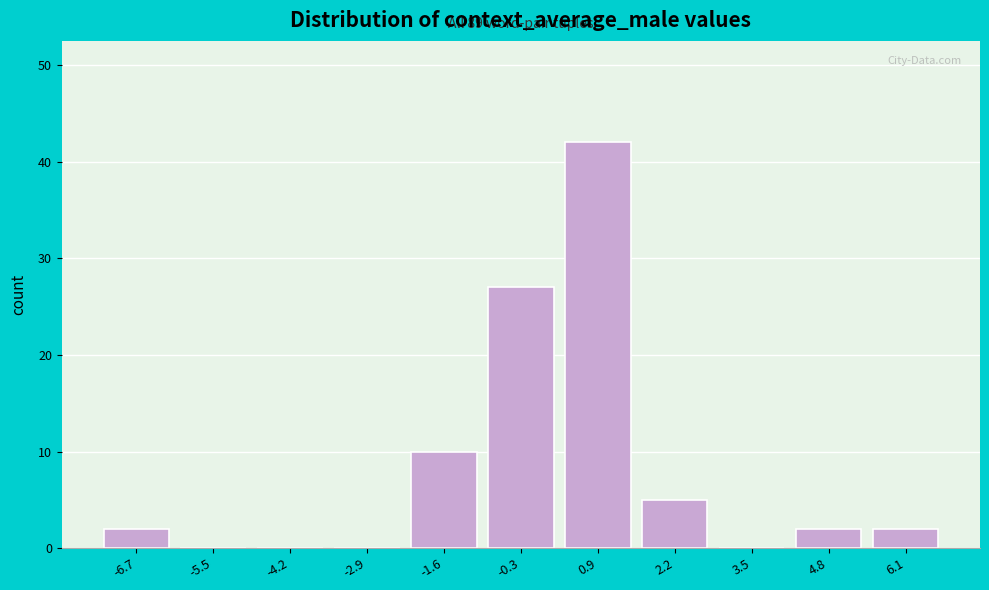

Over which range of the x-axis is the bar tallest?

0.4 to 1.6